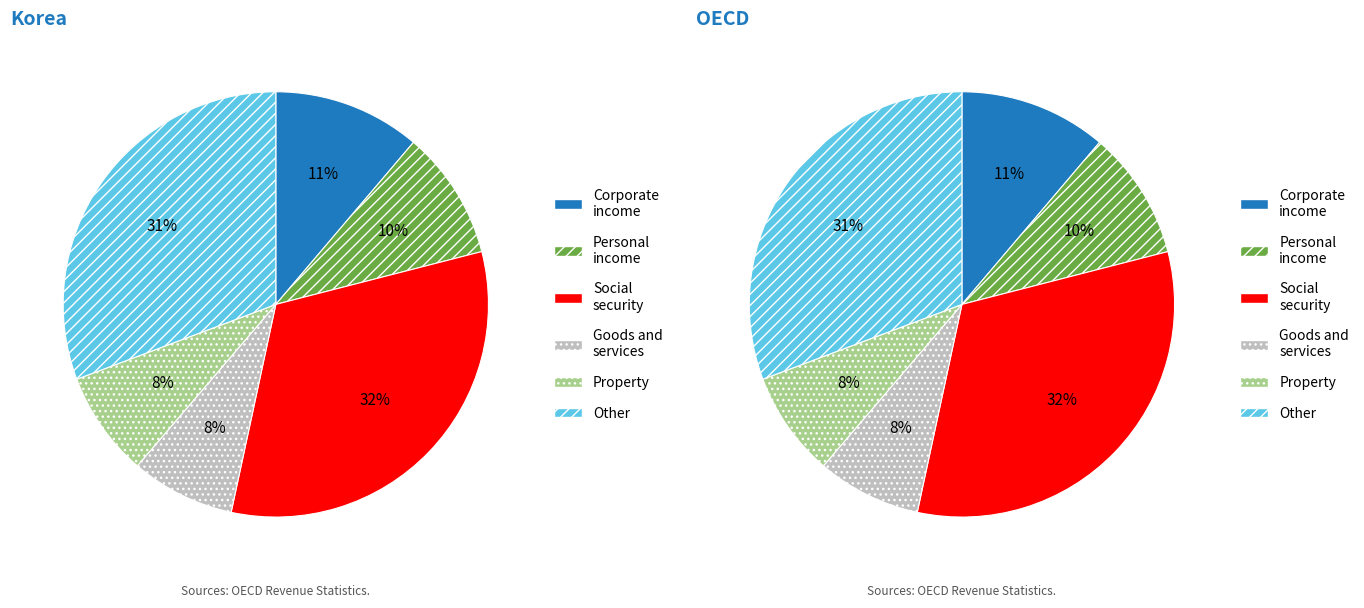

Count the number of slices in the pie.

6